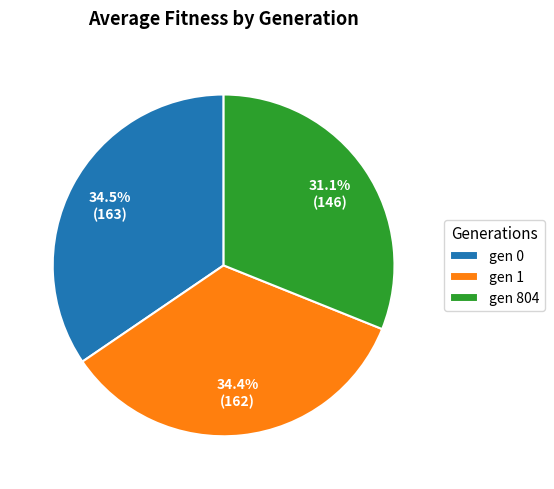

Which has a higher value, gen 0 or gen 804?

gen 0